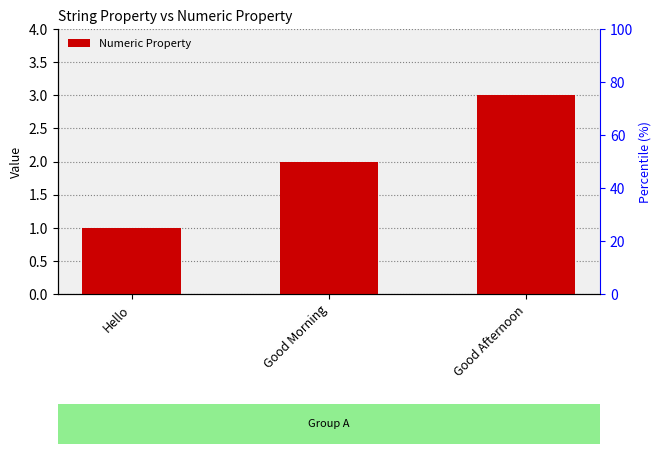

True or false: the data shows 1 at Hello.

True